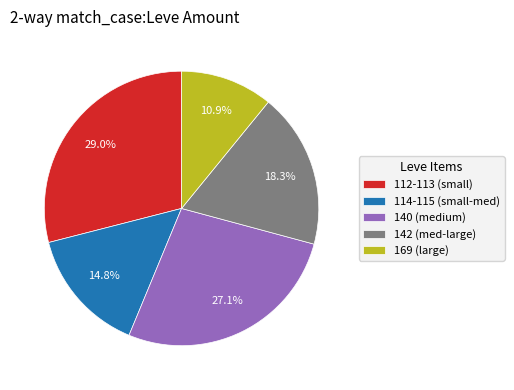

To the nearest percent, what is the average slice percentage?

20%